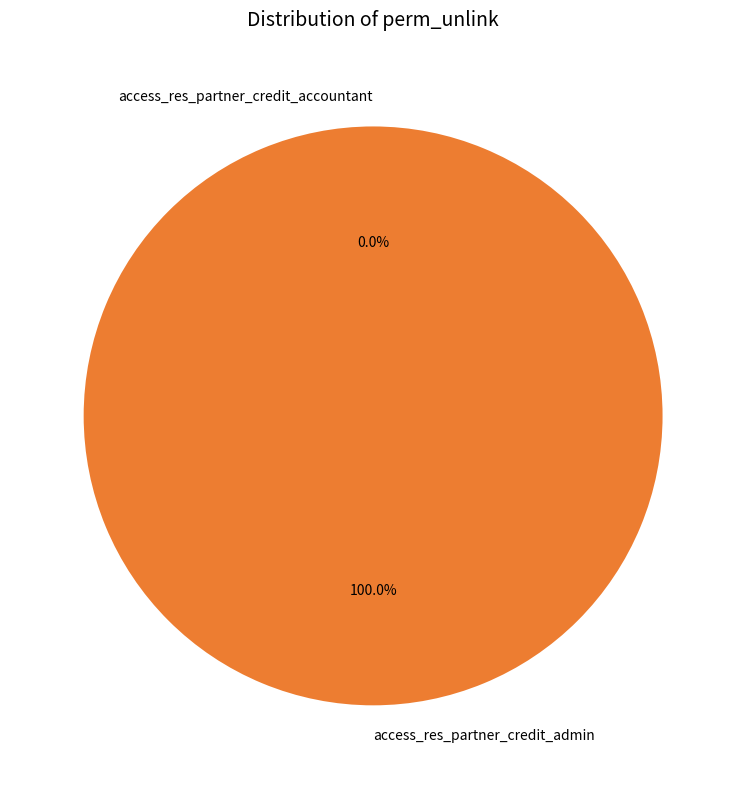

To the nearest percent, what portion does access_res_partner_credit_admin represent?

100%